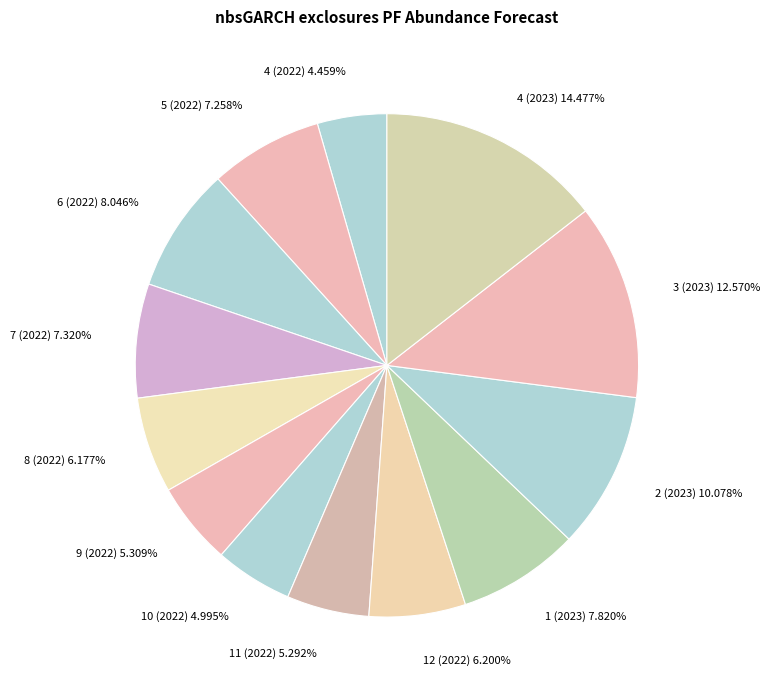

What percentage is NOT represented by 1 (2023)?

92.2%